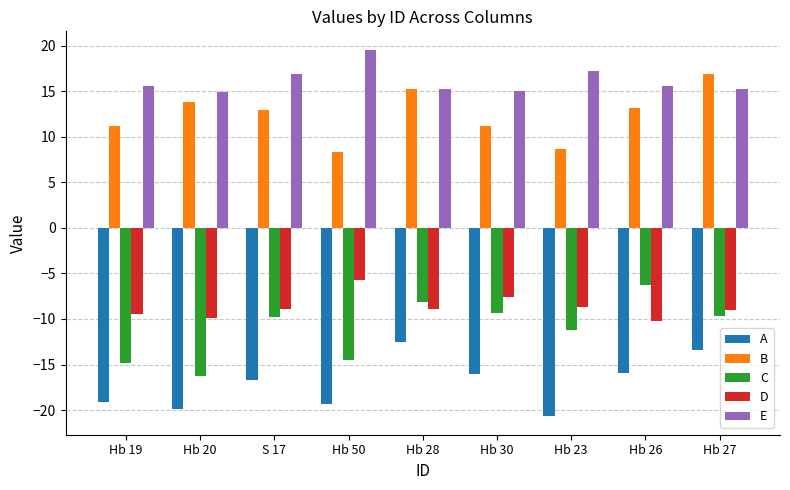

How many bars are there in each group?

5